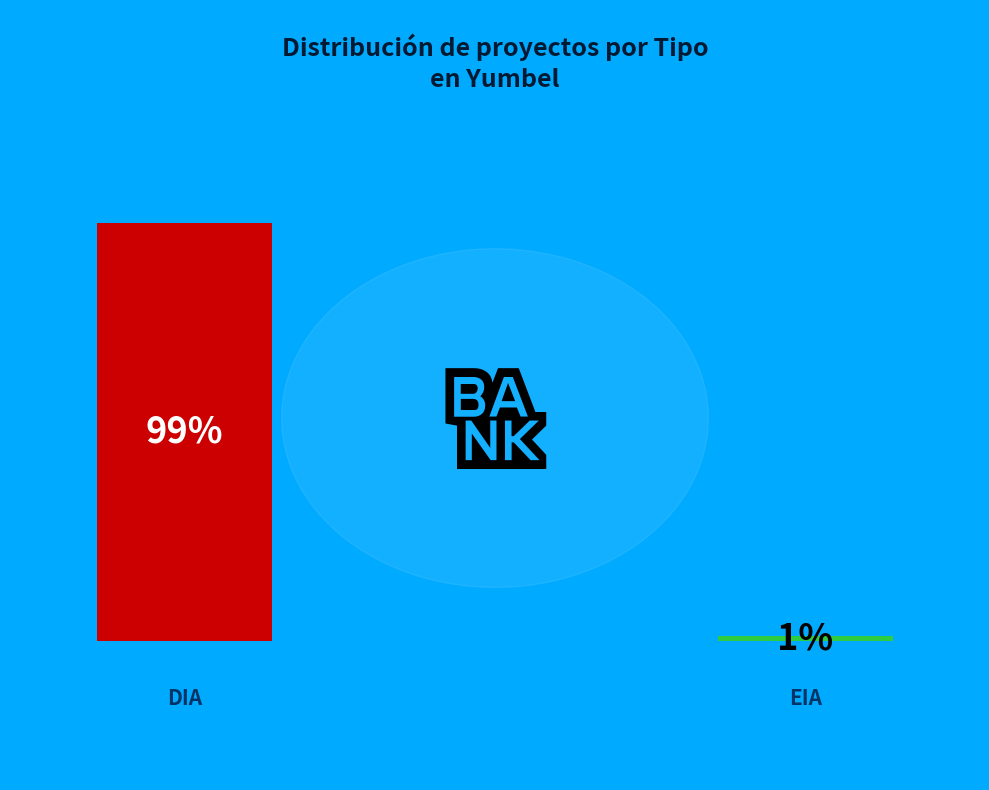

The EIA slice represents 1% of the pie. True or false?

True